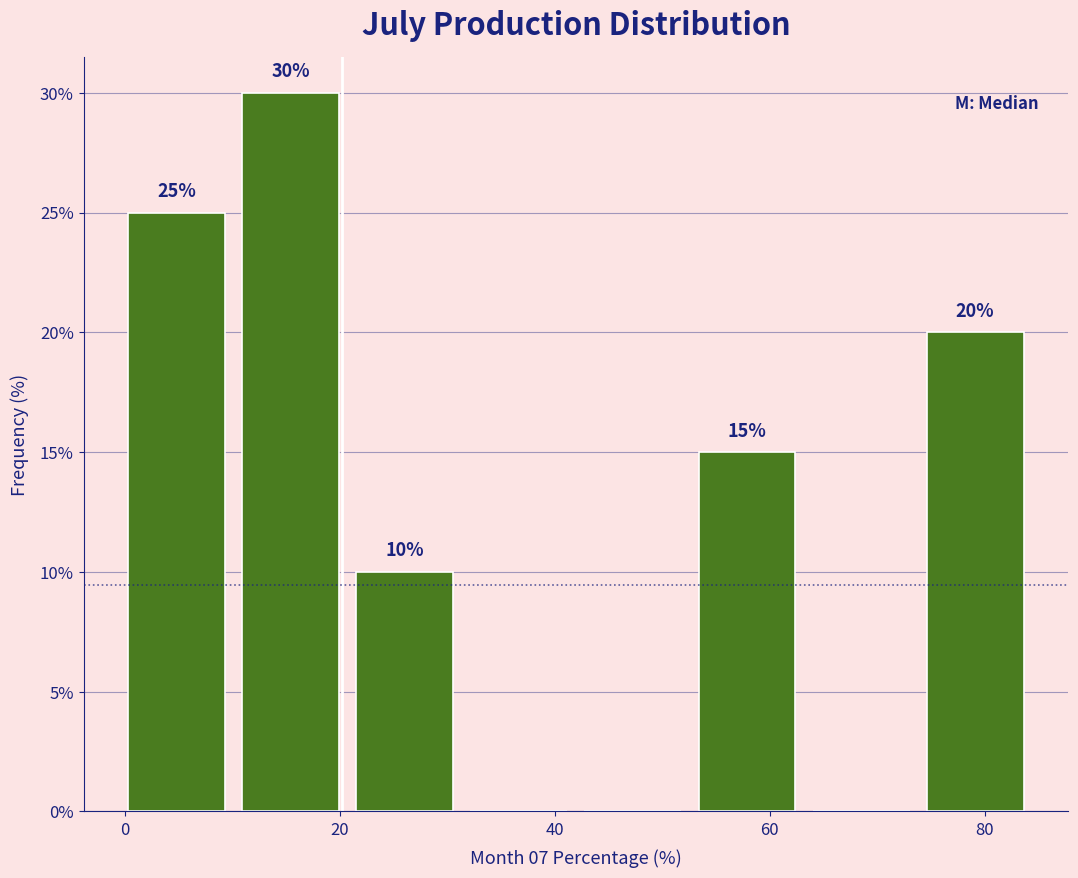

Over which range of the x-axis is the bar tallest?

10 to 22